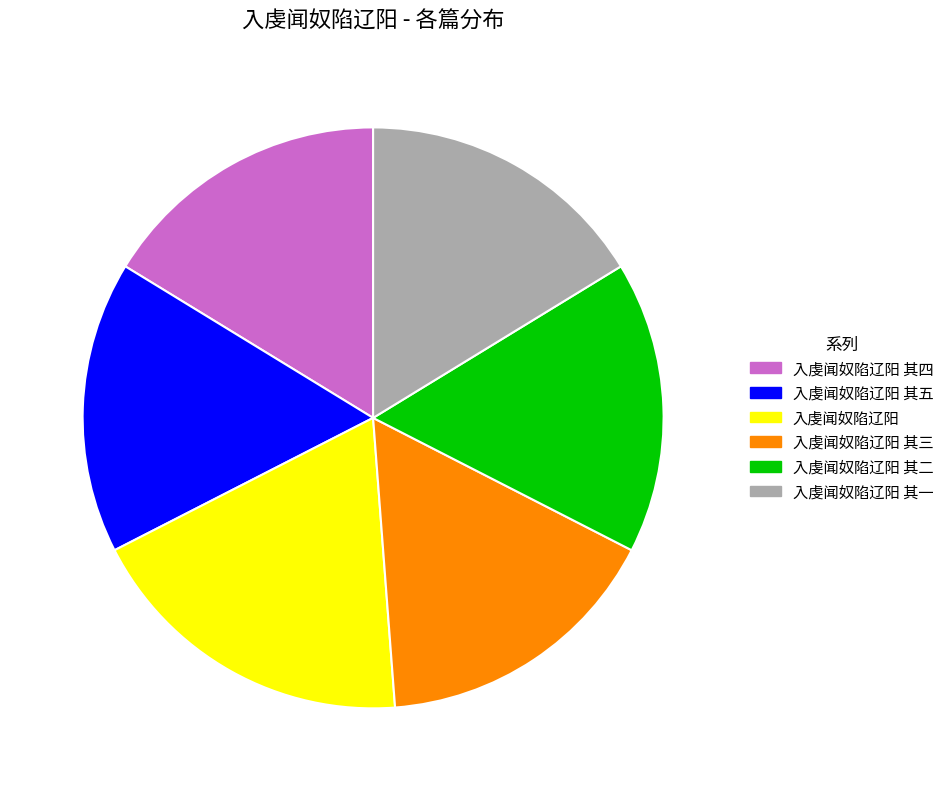

The 入虔闻奴陷辽阳 slice represents 11% of the pie. True or false?

False